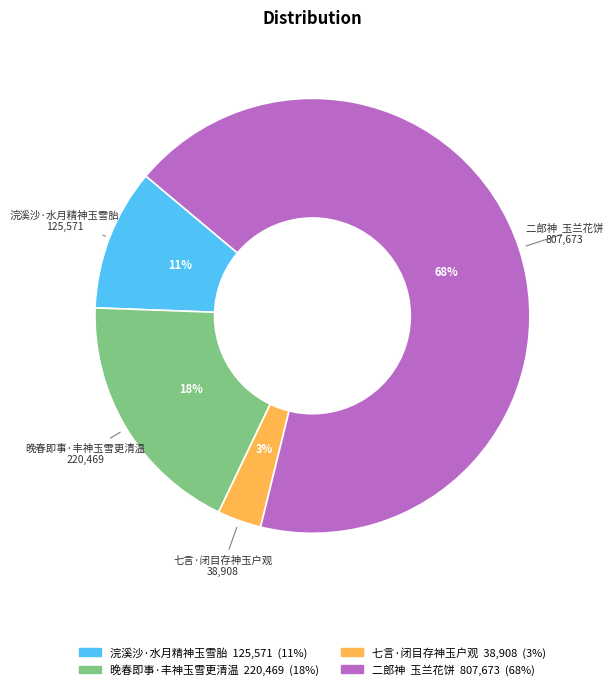

To the nearest percent, what is the average slice percentage?

25%